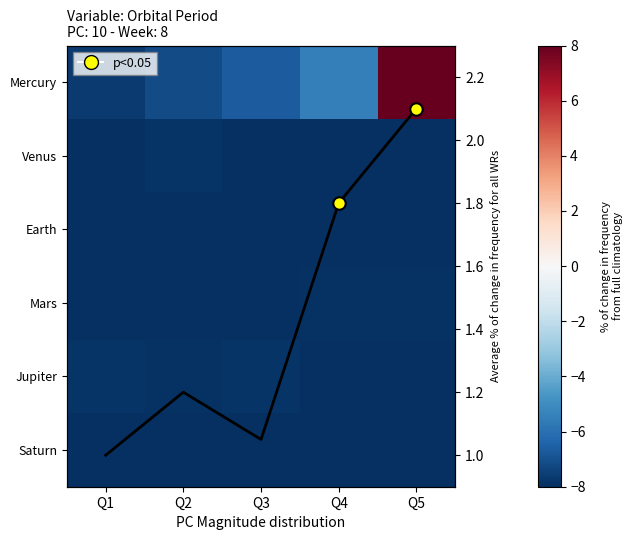

Which label corresponds to the largest value in the chart?

Q5